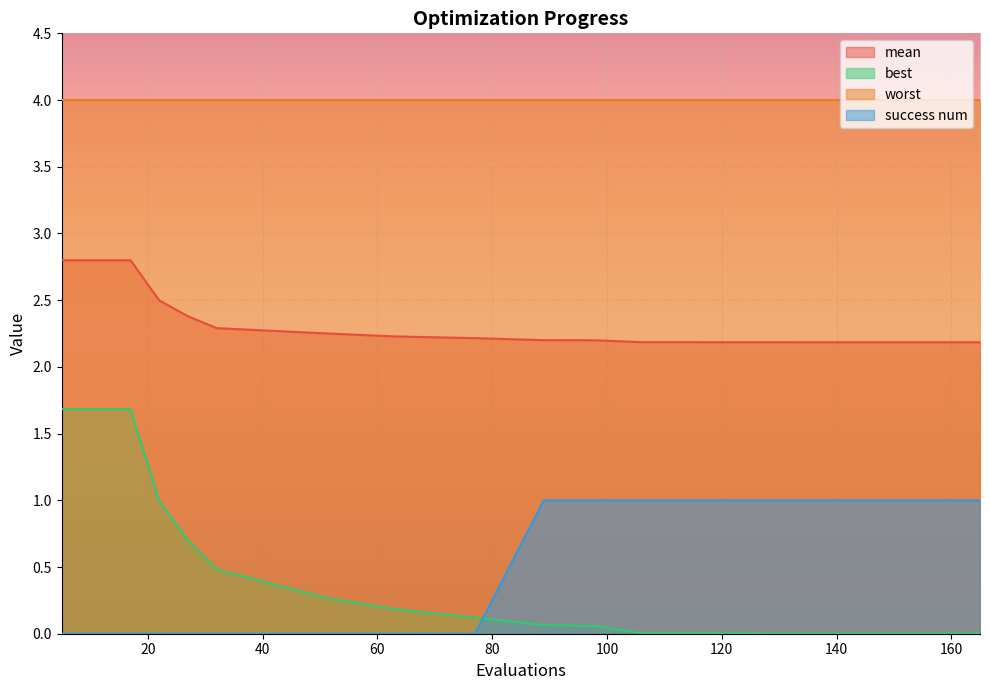

What is the highest value of the mean series?

2.8